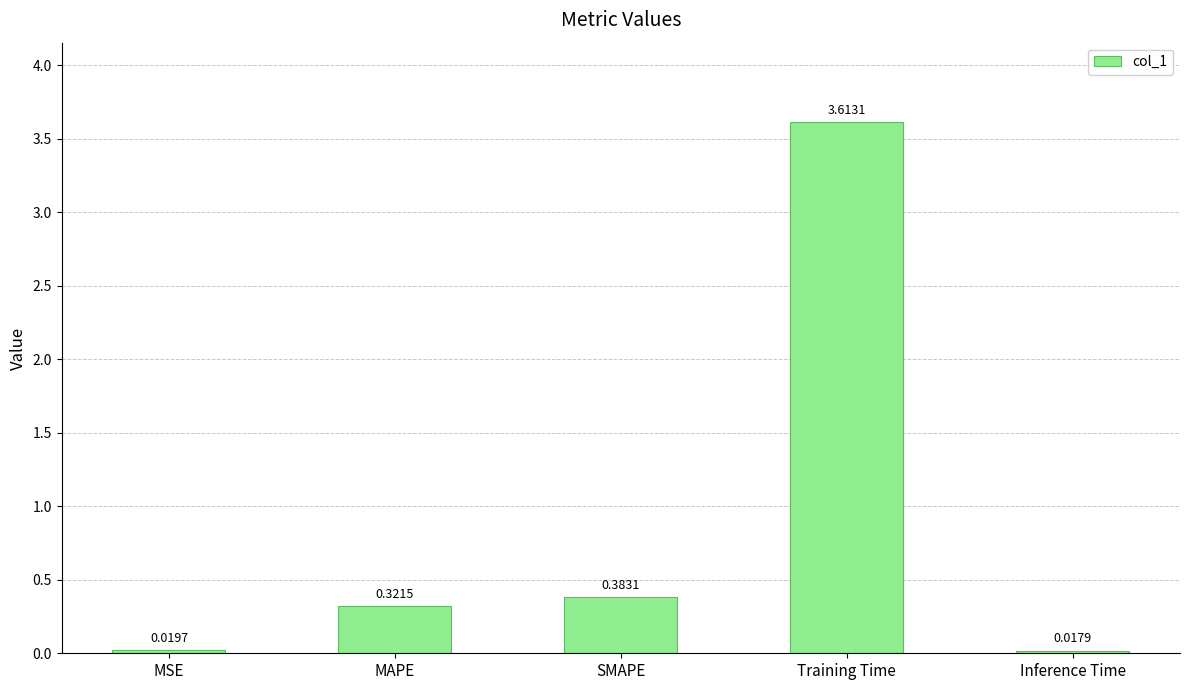

Rank the categories by value from lowest to highest.

Inference Time, MSE, MAPE, SMAPE, Training Time